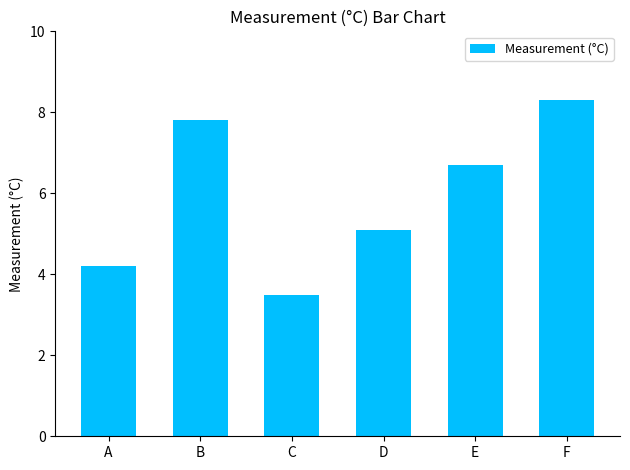

Which has a higher value, B or C?

B